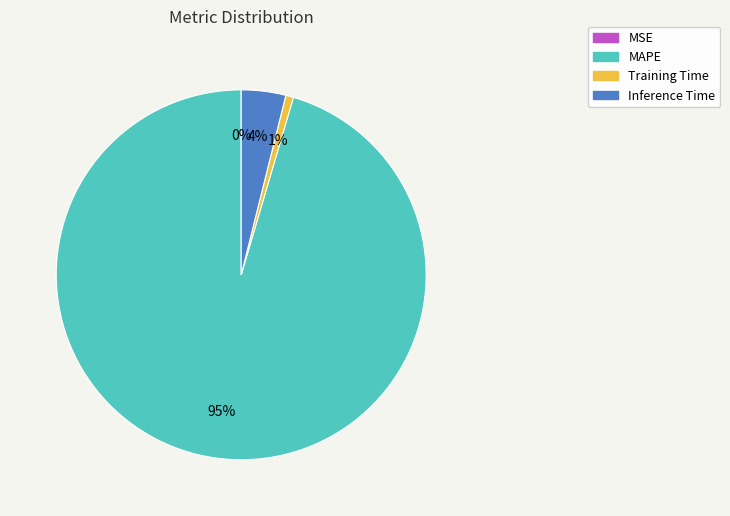

The MAPE slice represents 95% of the pie. True or false?

True